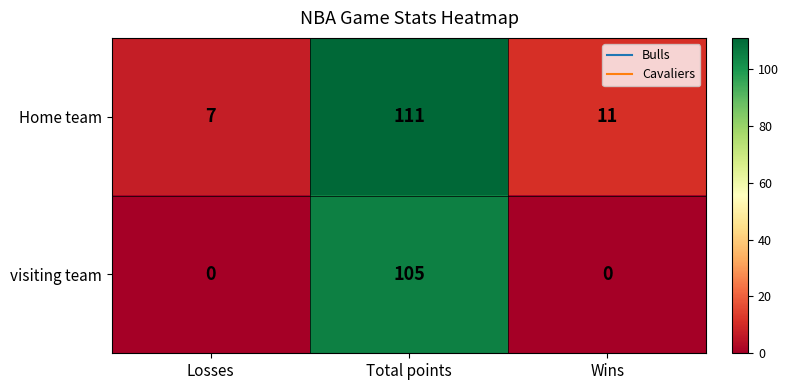

What is the greatest value displayed?

111